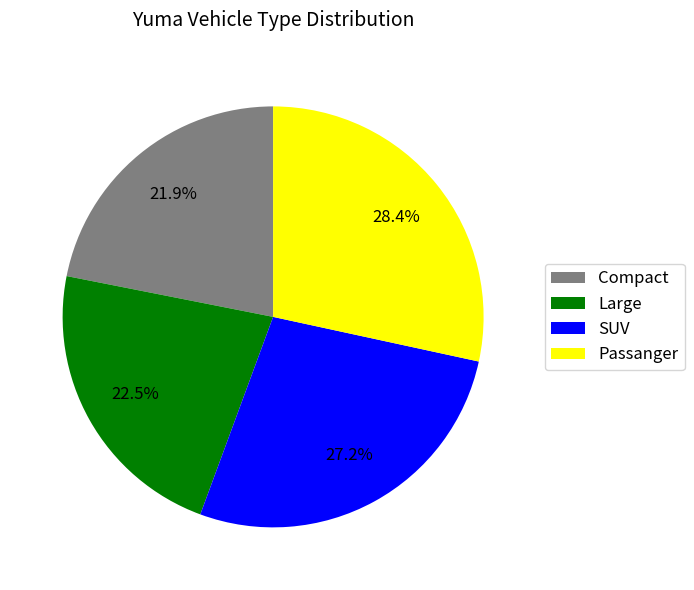

Is there a majority slice in this chart?

No